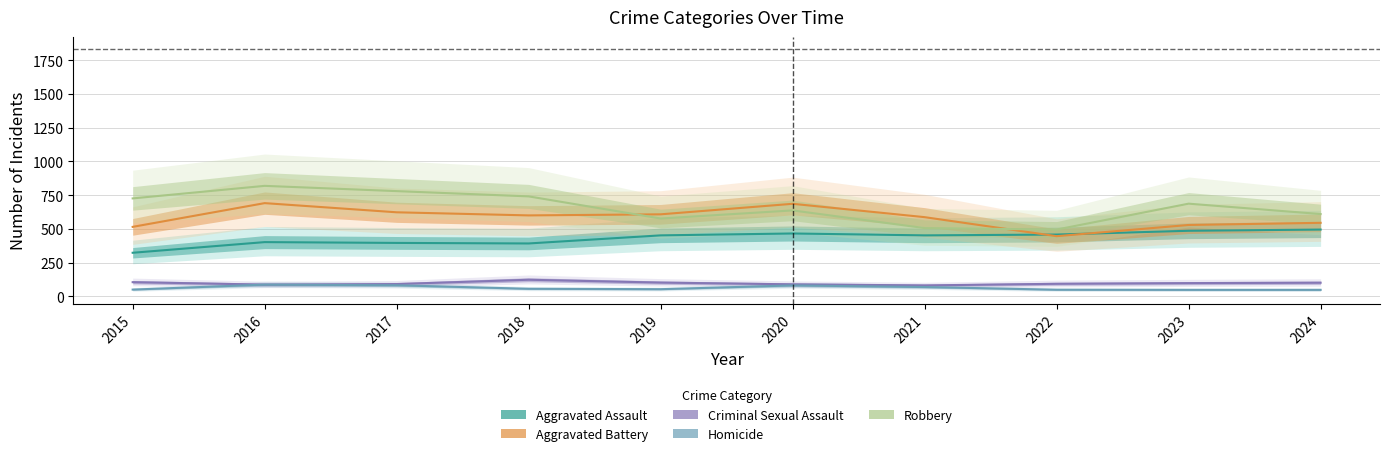

True or false: Criminal Sexual Assault and Aggravated Battery cross at least once.

False